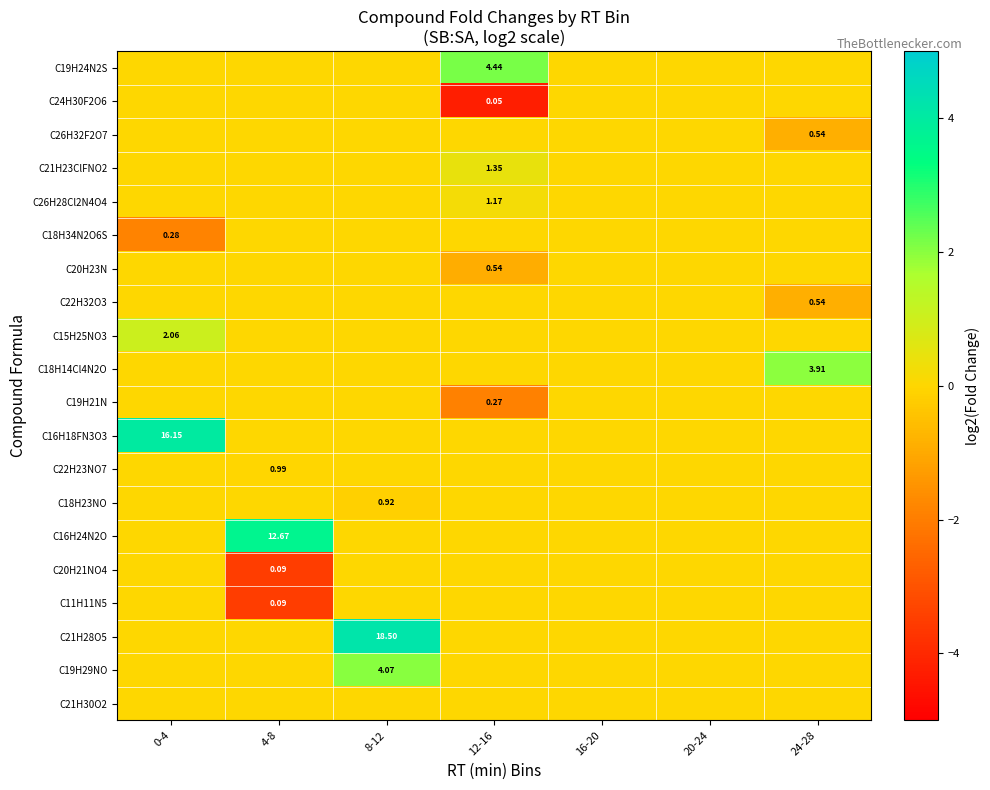

How many categories are shown in the chart?

7